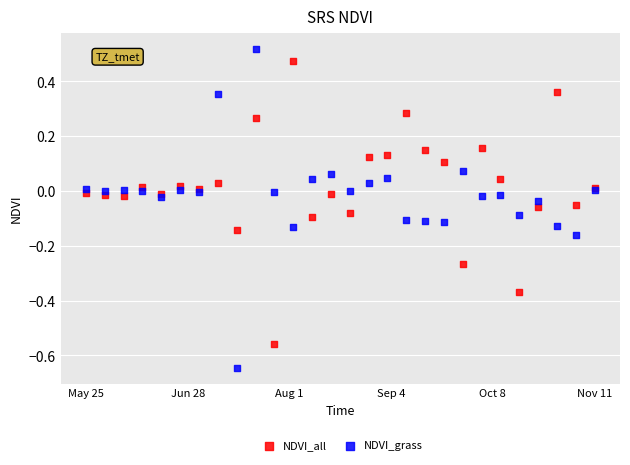

Which series reaches the minimum Y coordinate?

NDVI_grass